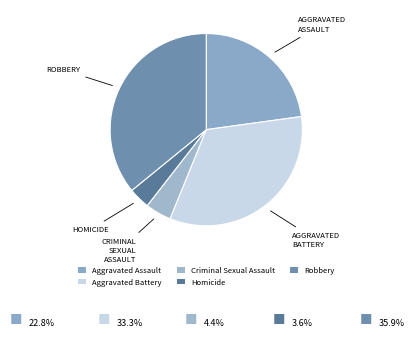

To the nearest percent, what portion does Robbery represent?

36%